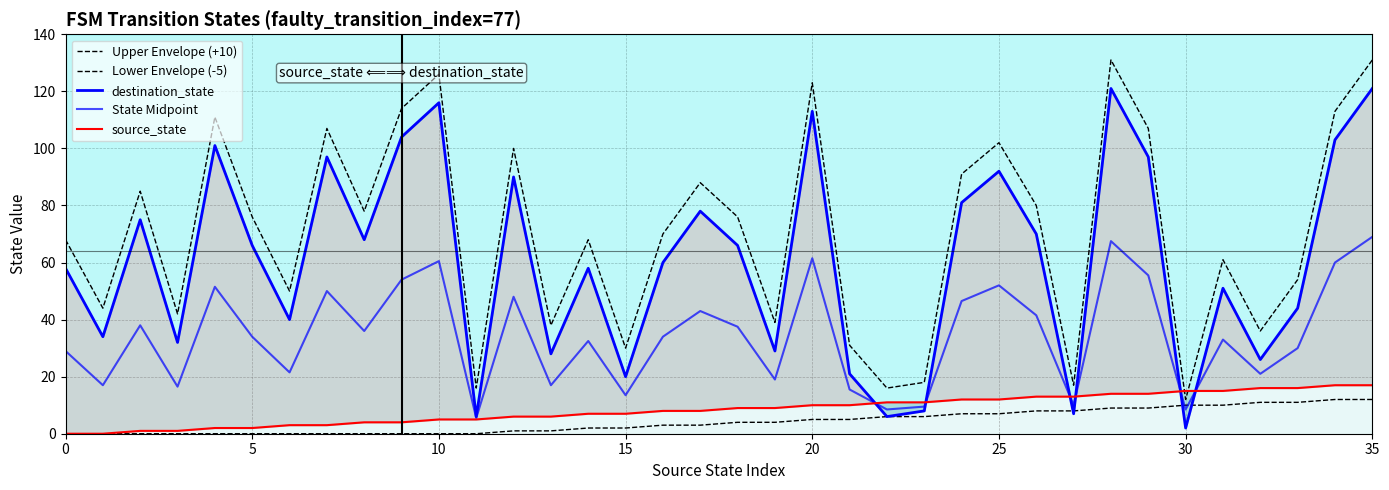

What is the label of the 7th point from the right?

29